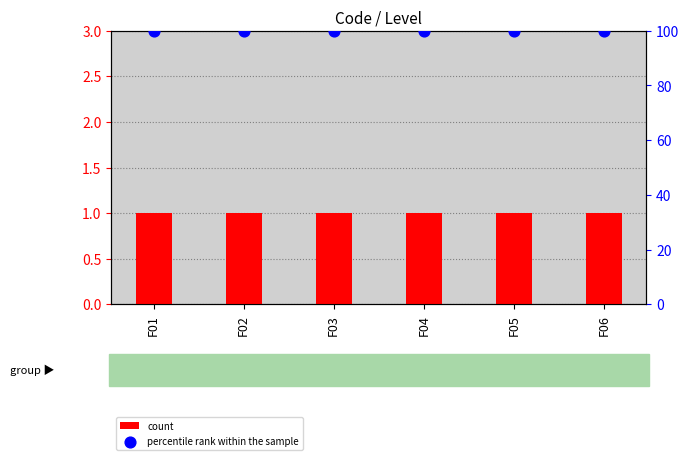

Which series reaches the maximum Y coordinate?

percentile rank within the sample